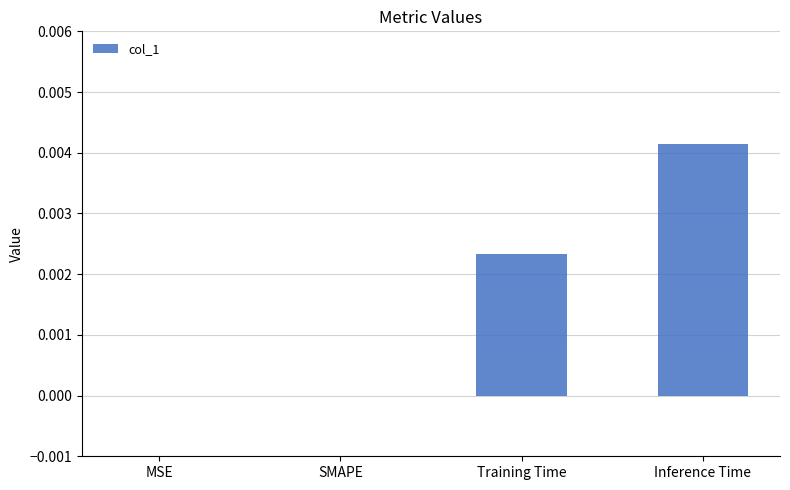

At which category does the chart reach its peak across all series?

Inference Time